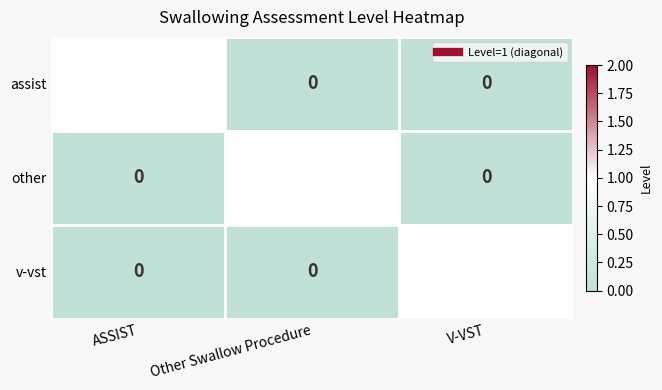

What is the spread (max minus min) of values at ASSIST?

1